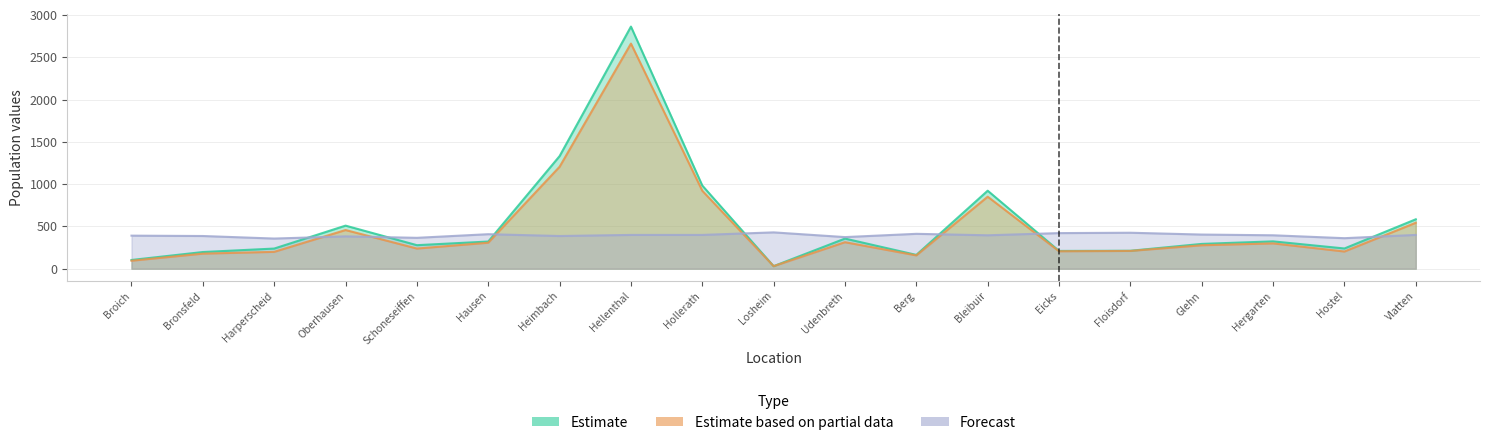

Rank the categories by Estimate value from highest to lowest.

Hellenthal, Heimbach, Hollerath, Bleibuir, Vlatten, Oberhausen, Udenbreth, Hergarten, Hausen, Glehn, Schoneseiffen, Hostel, Harperscheid, Floisdorf, Eicks, Bronsfeld, Berg, Broich, Losheim